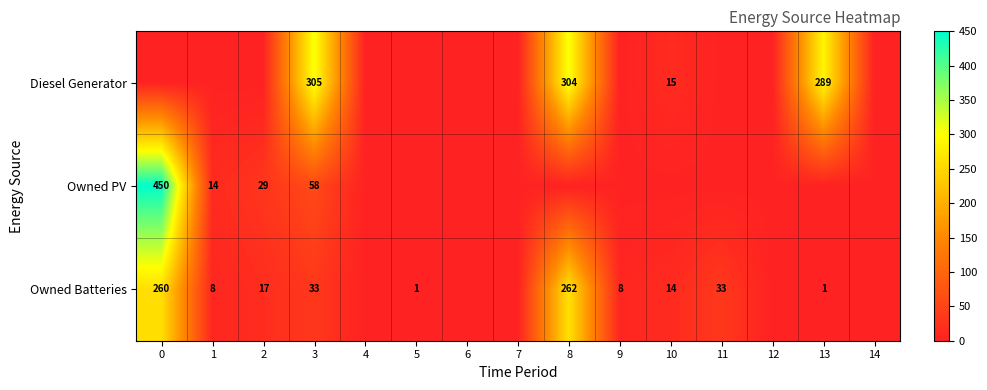

The value of Owned Batteries at 5 is 1. True or false?

True